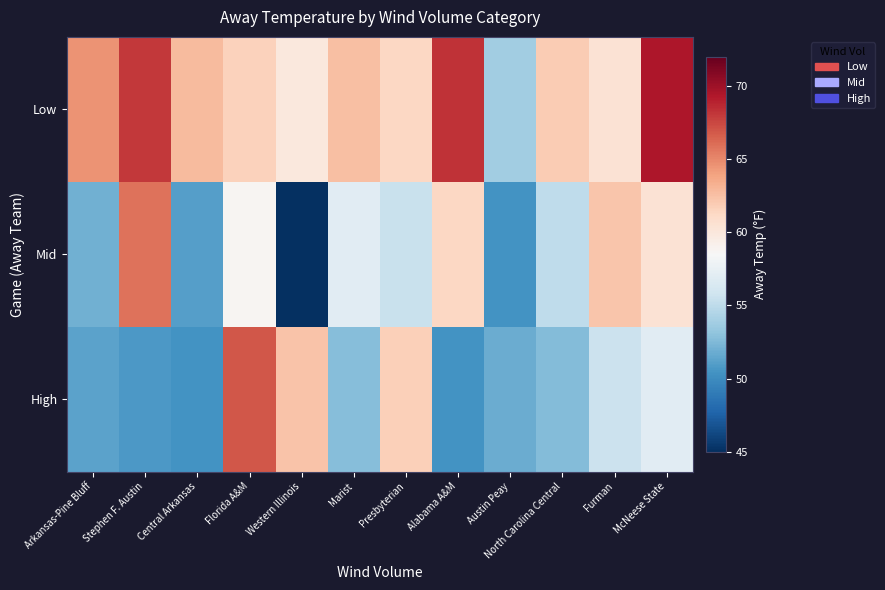

What is the minimum value shown in the chart?

11.0